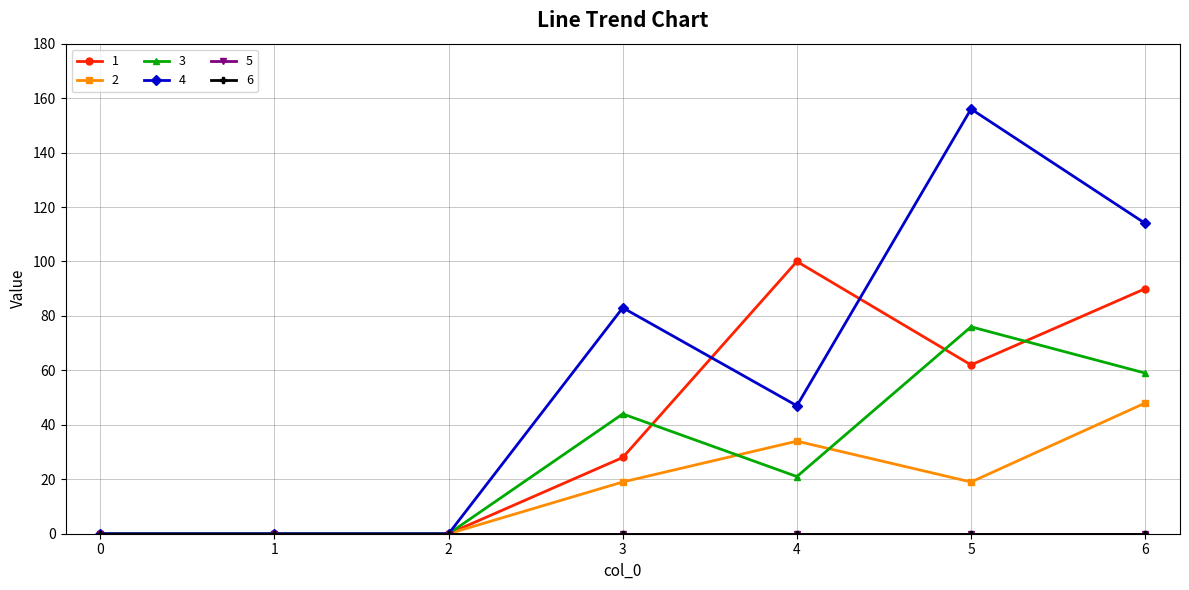

True or false: 1 has more than 1 points higher than both neighbors.

False